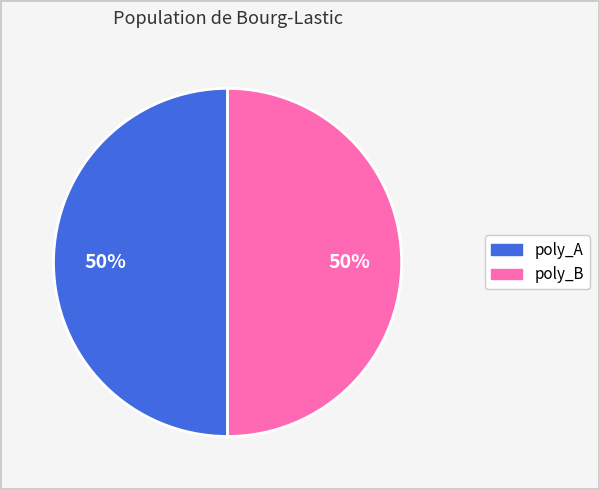

To the nearest percent, what is the difference between the largest and smallest slice percentages?

0%